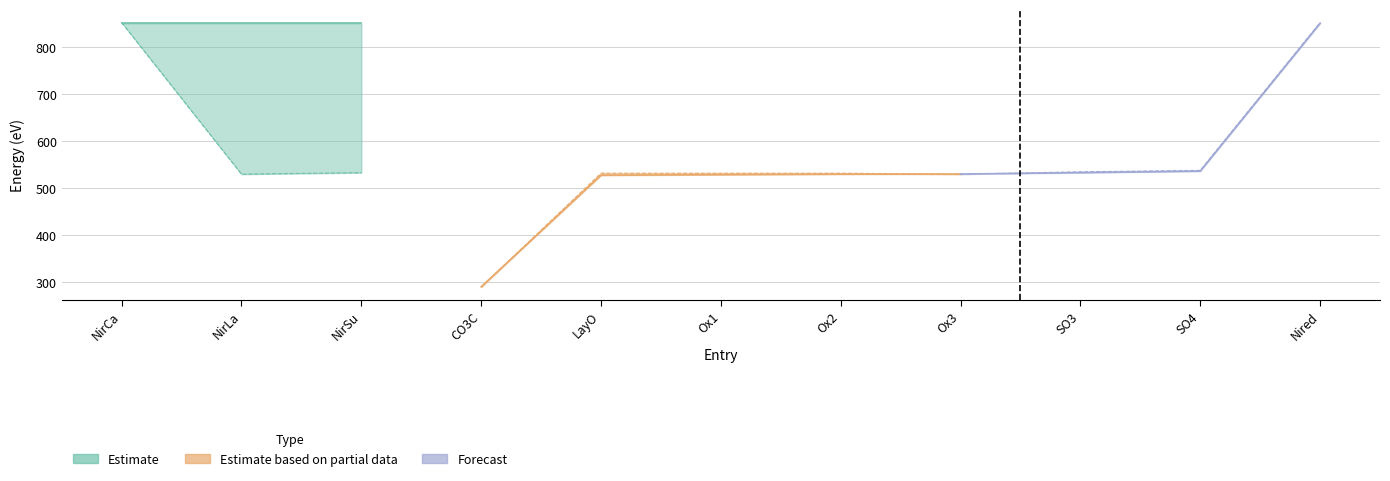

What is the difference between the second highest and second lowest values in the E_B series?

323.2